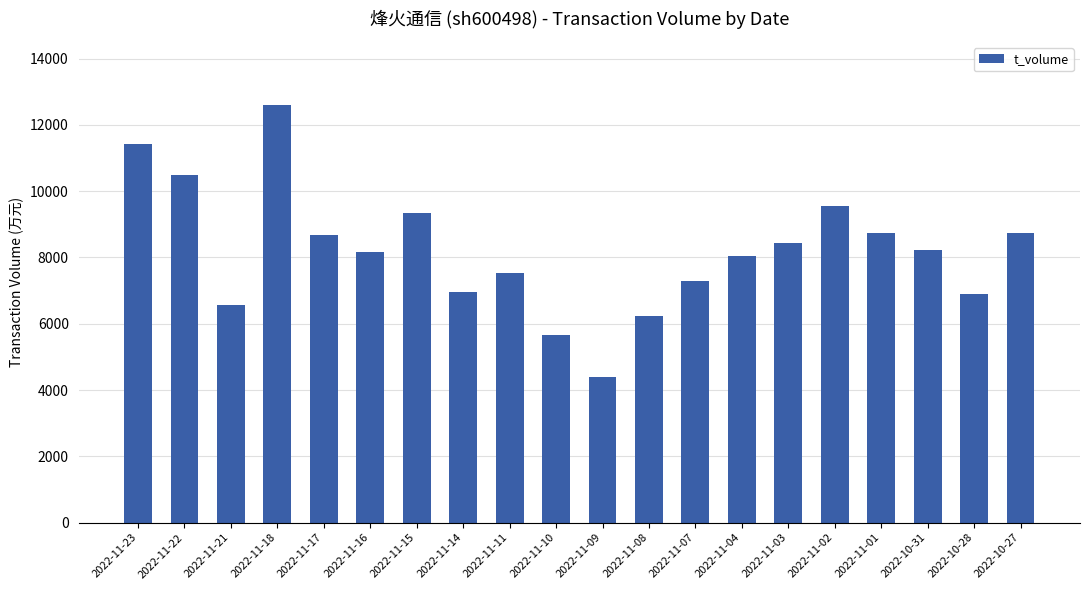

The value at 2022-11-23 is 11434. True or false?

True